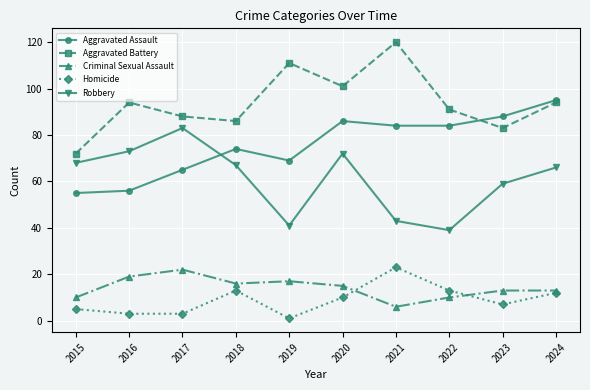

After their last crossing, which series has the higher values: Robbery or Aggravated Assault?

Aggravated Assault